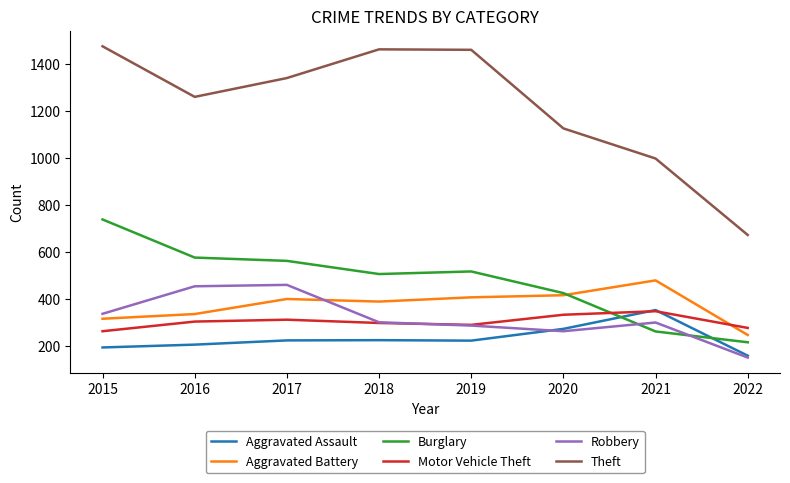

What is the approximate value of Motor Vehicle Theft at 2018, to the nearest 5?

300